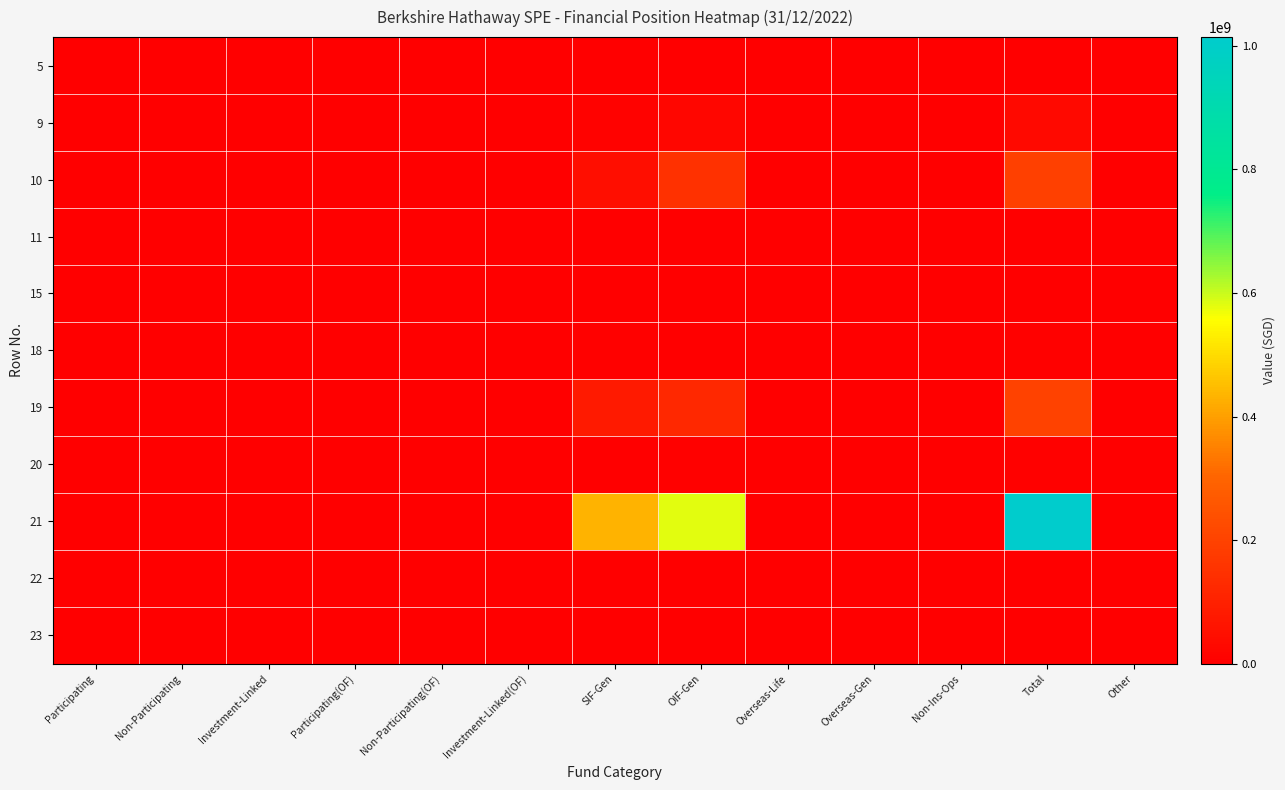

What is the maximum value shown in the chart?

1013695772